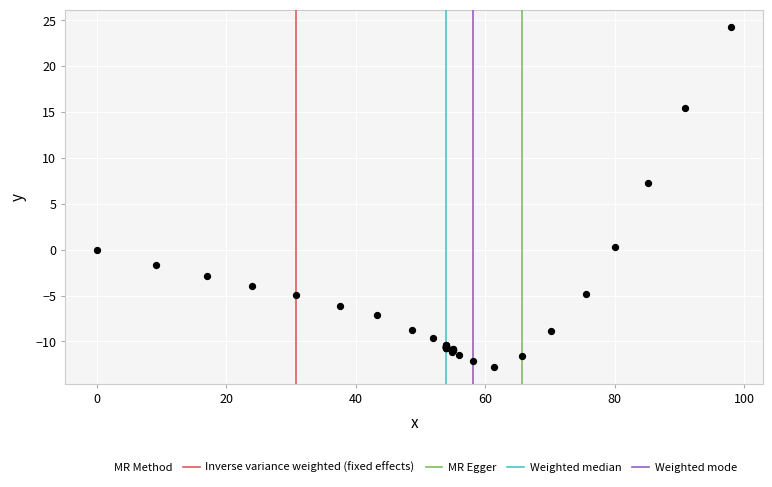

What Y value in the scatter plot is closest to 5?

7.3